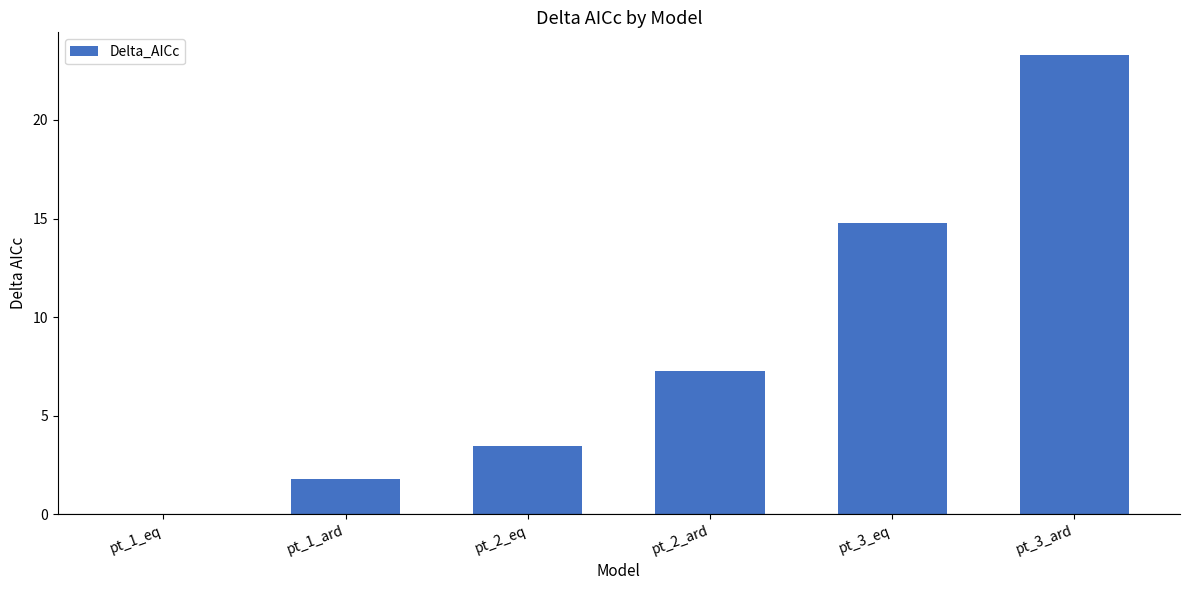

Which has a higher value, pt_1_ard or pt_3_ard?

pt_3_ard